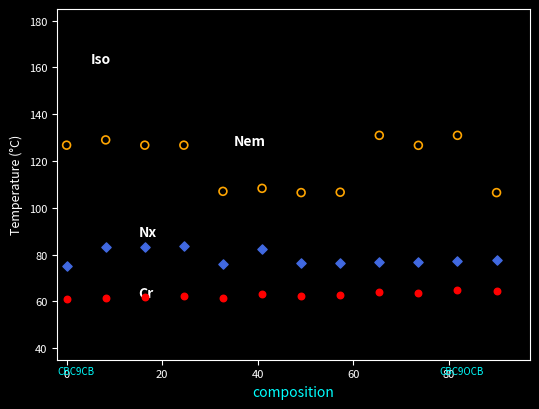

Across all data points, what is the range of Y values (max minus min)?

93.2